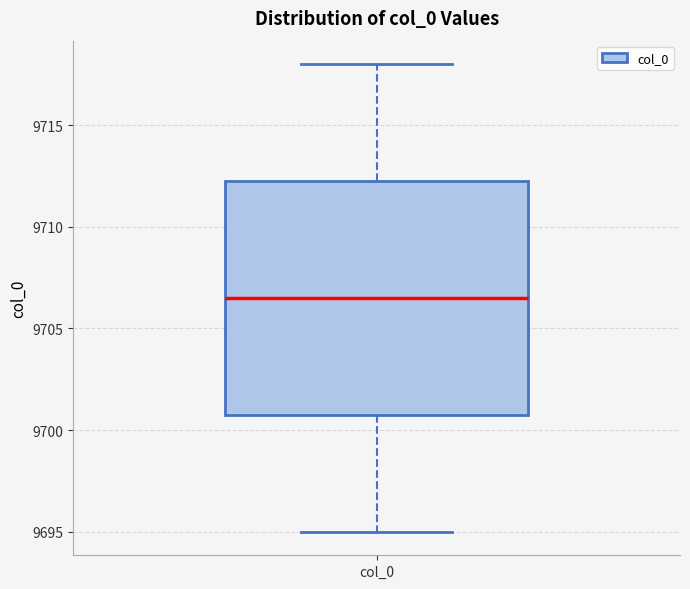

Where is the upper edge of the box for col_0 on the y-axis? The values are not printed on the chart, so give them approximately, as read against the axis.

9712.5